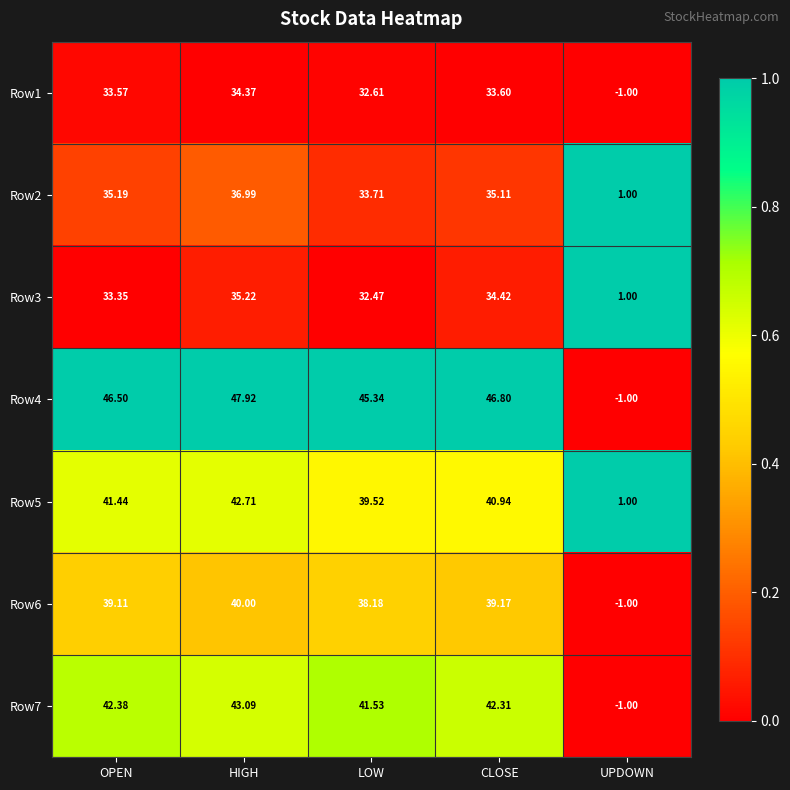

Rank the series by their maximum value, from highest to lowest.

Row4, Row7, Row5, Row6, Row2, Row3, Row1